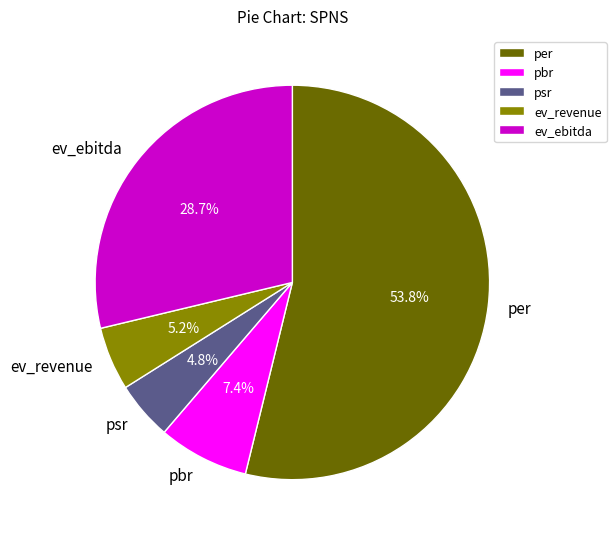

What percentage do ev_revenue and ev_ebitda together represent?

33.9%